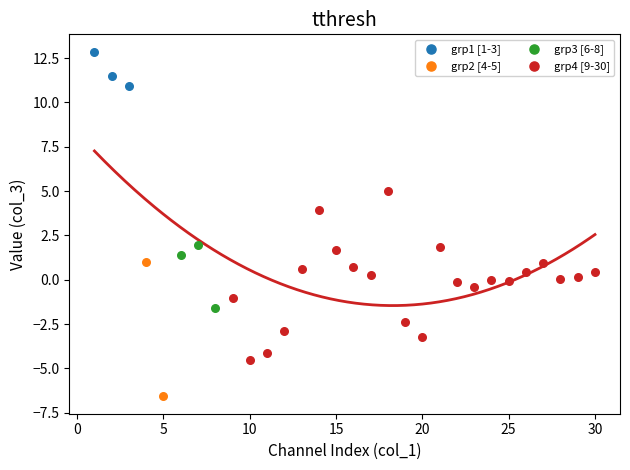

What are all the series names shown in the legend?

grp1 [1-3], grp2 [4-5], grp3 [6-8], grp4 [9-30]